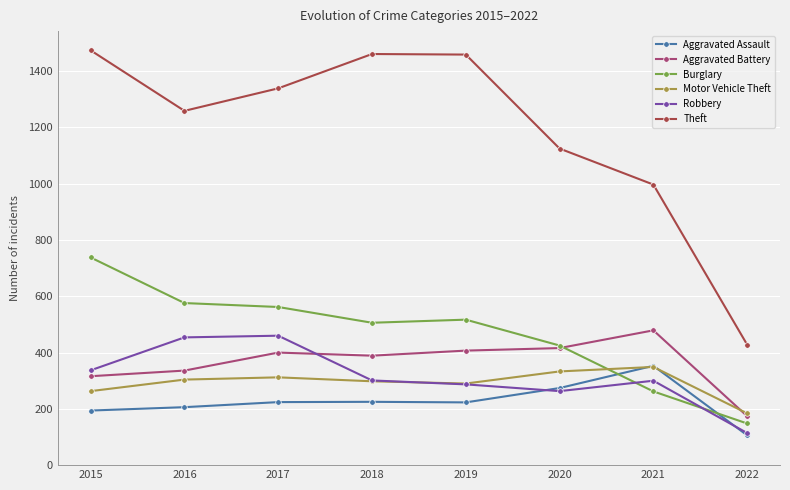

Which series has the widest spread of values?

Theft